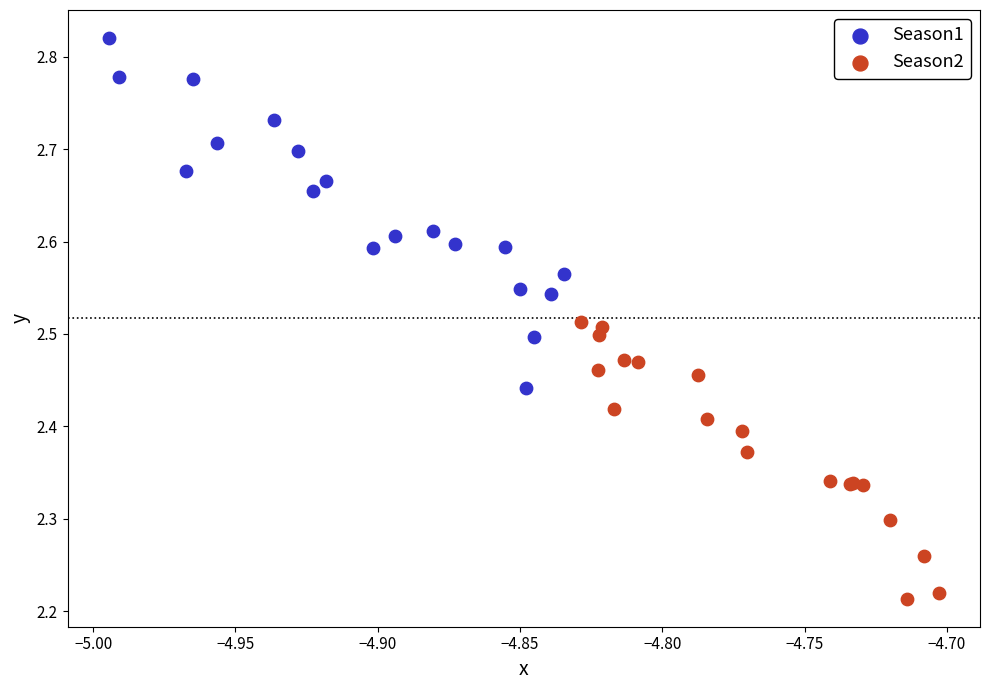

Which series has the widest spread of Y values?

Season1